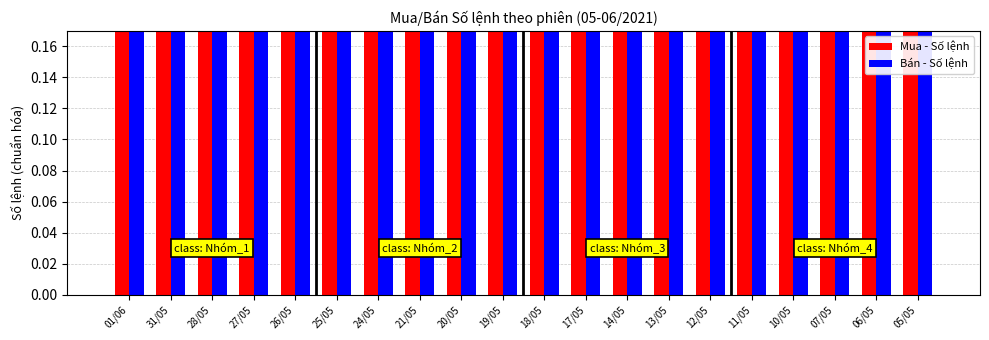

True or false: Bán - Số lệnh has a value of 0.7 at 17/05.

False